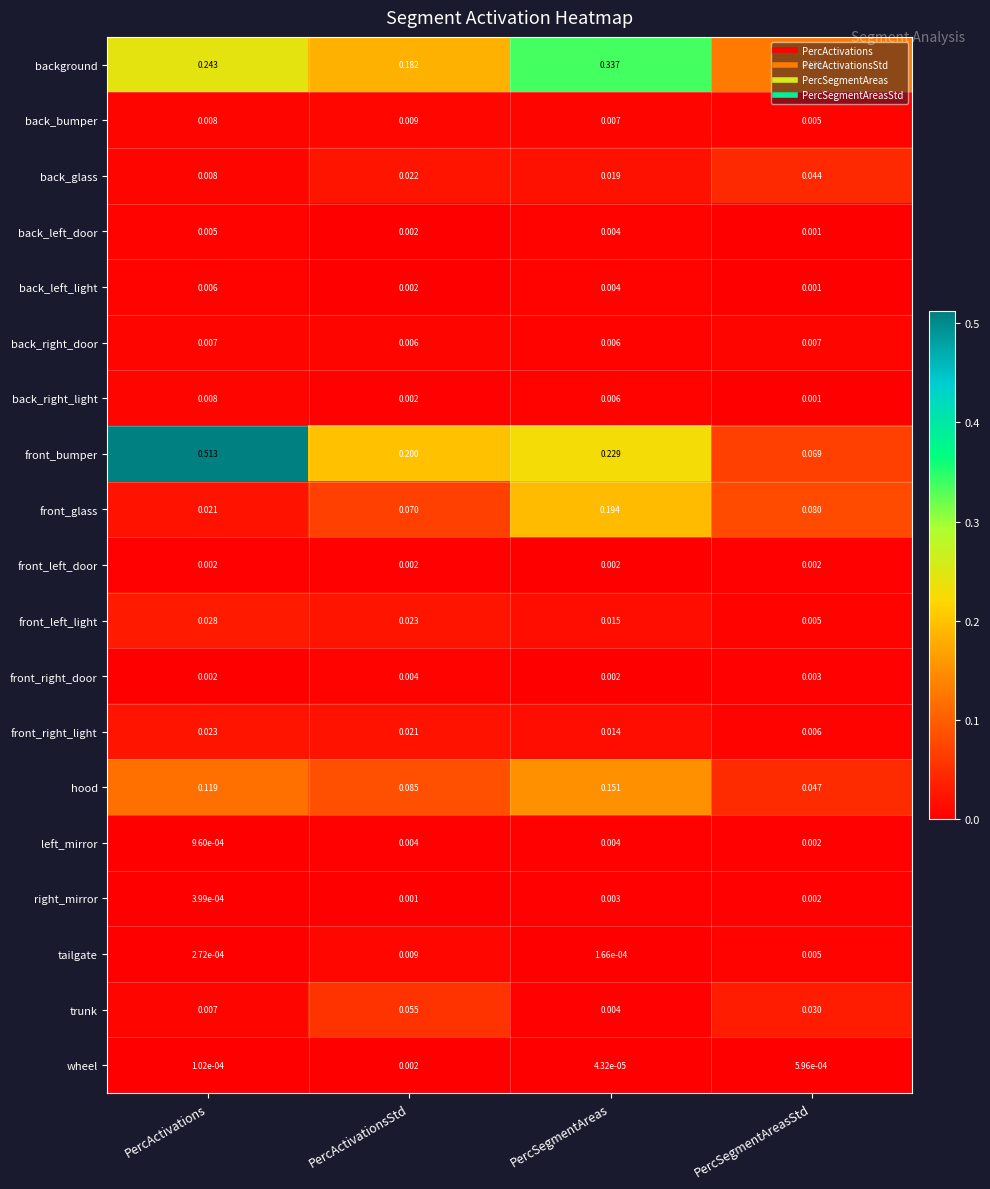

Which series has the widest spread of values?

front_bumper